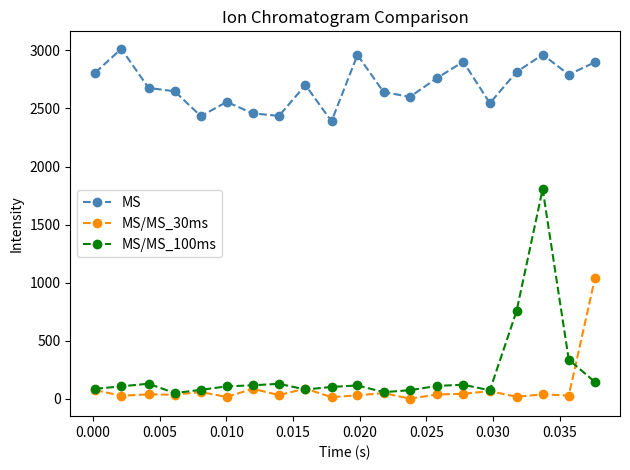

What is the highest value of the MS/MS_100ms series?

1805